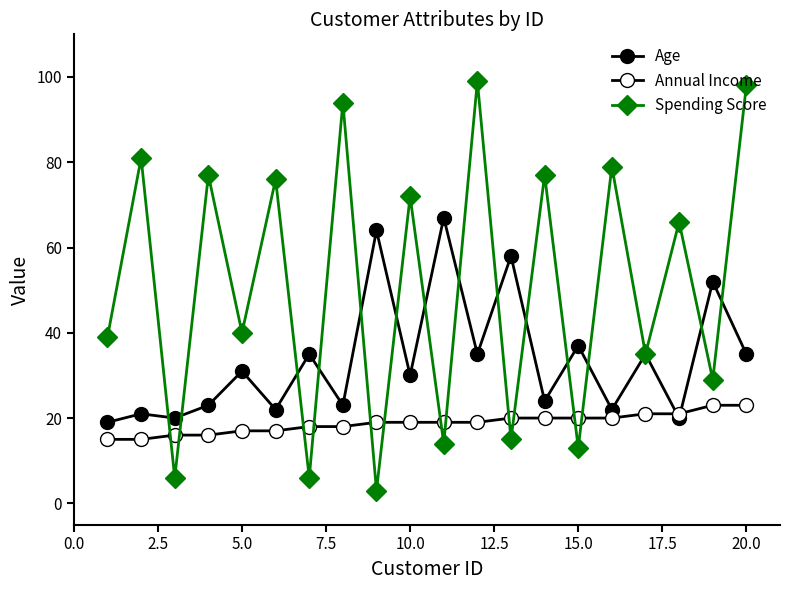

What is the sum of all Spending Score values?

1019